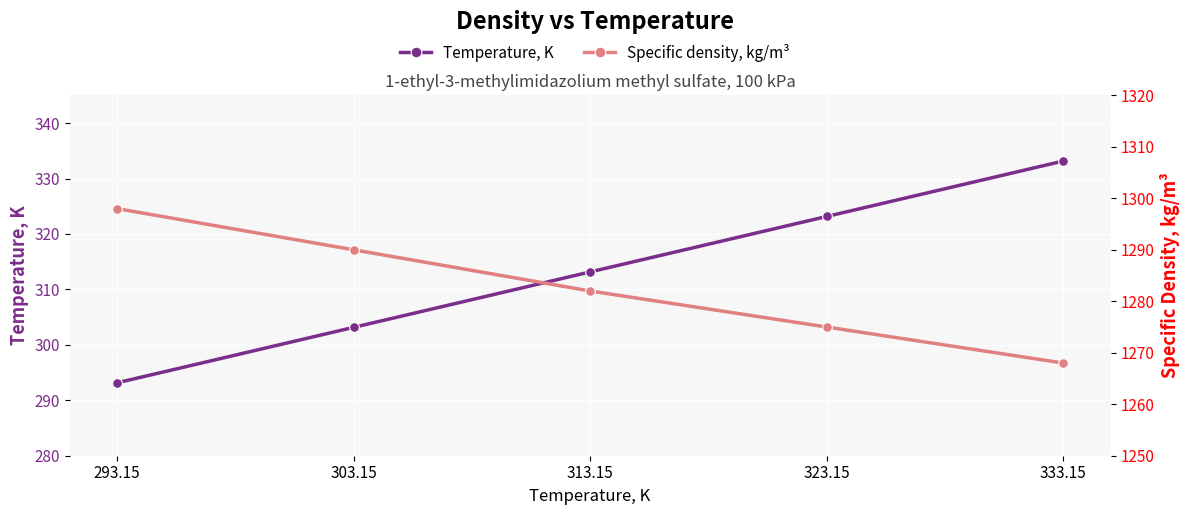

Is it true that Specific density, kg/m³ equals 1298.0 at 293.15?

True